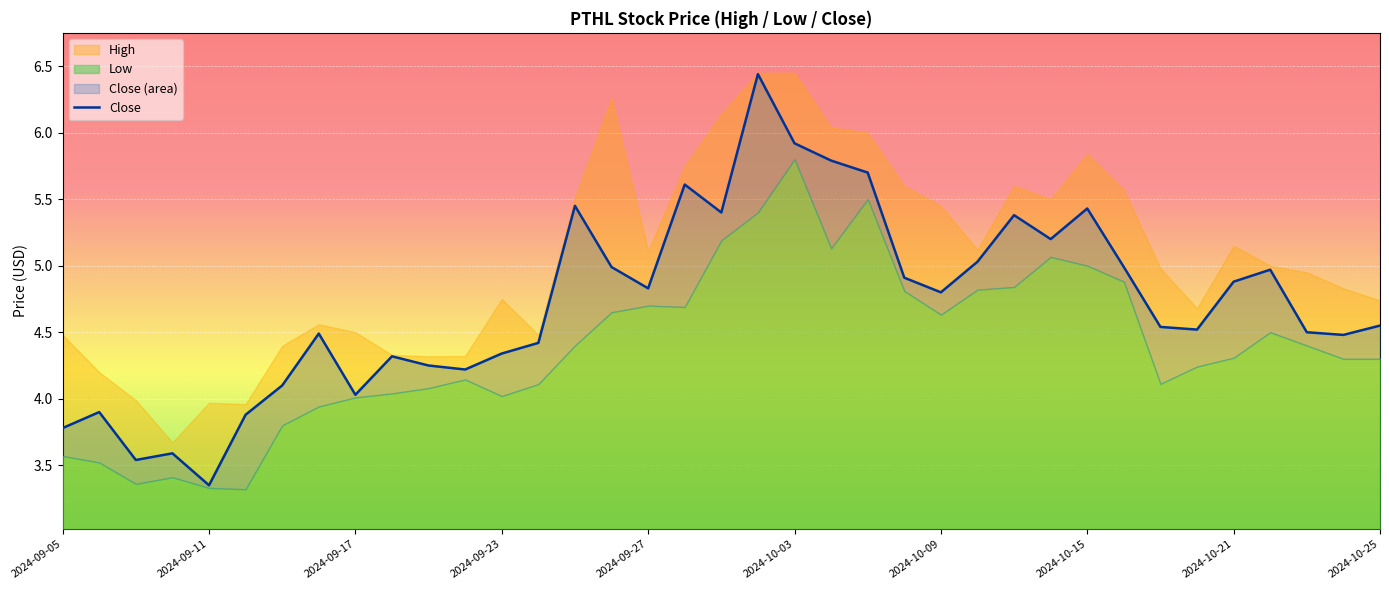

Read the value at 2024-09-23.

4.3